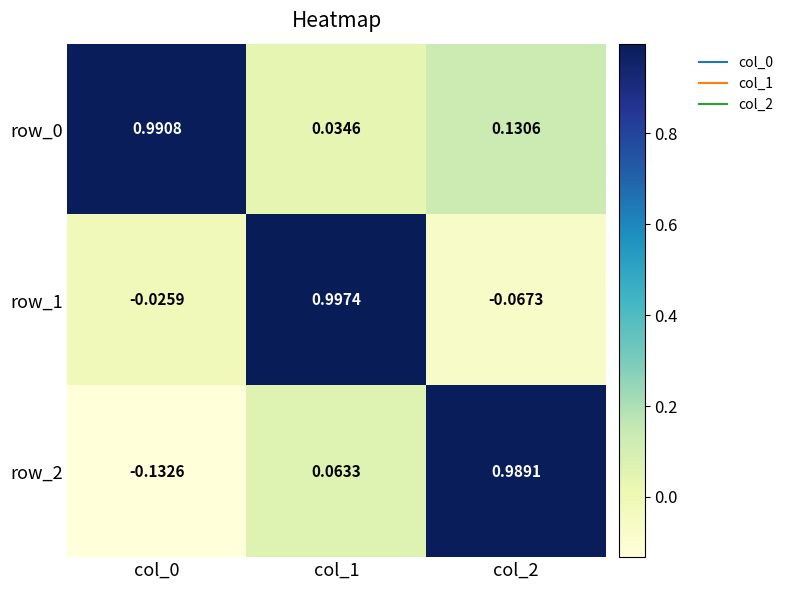

What is the average value of the row_0 series?

0.4